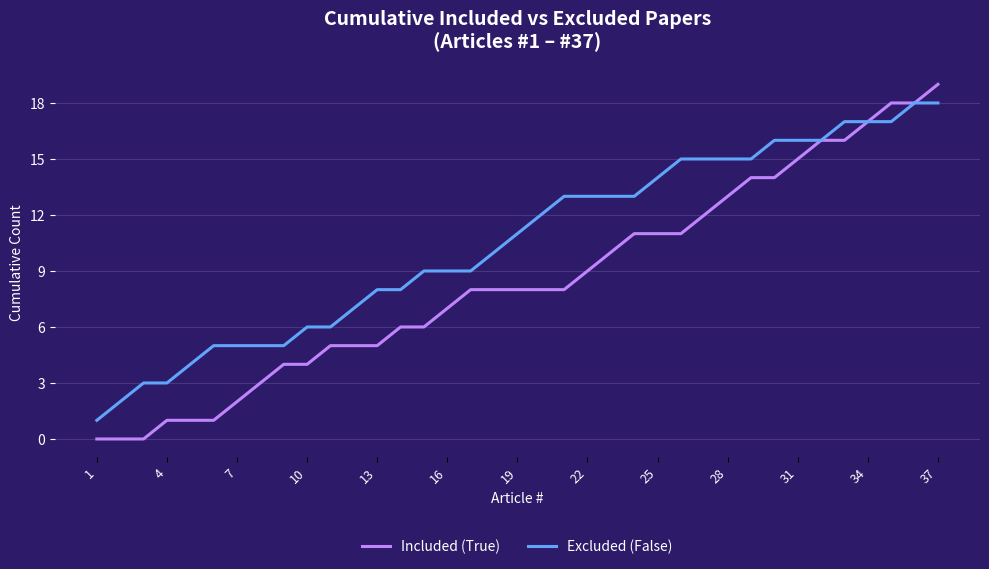

Which series has the largest range (max minus min)?

Included (True)